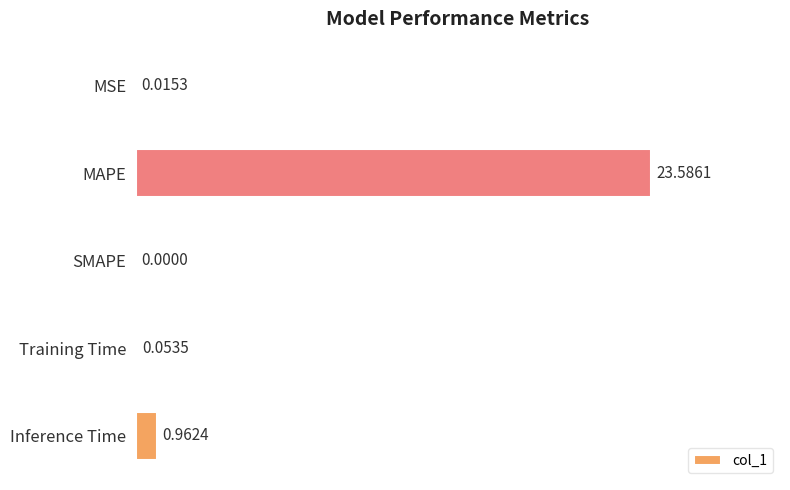

Where is the data nearest to the value 11?

Inference Time